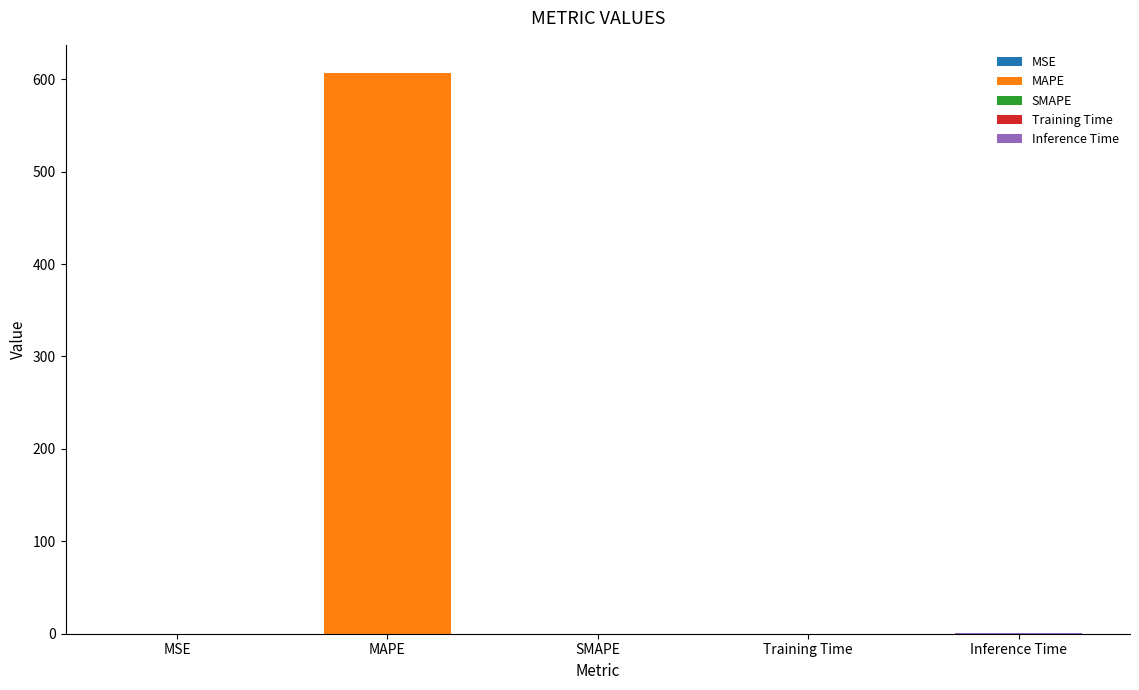

What is the greatest value displayed?

606.8